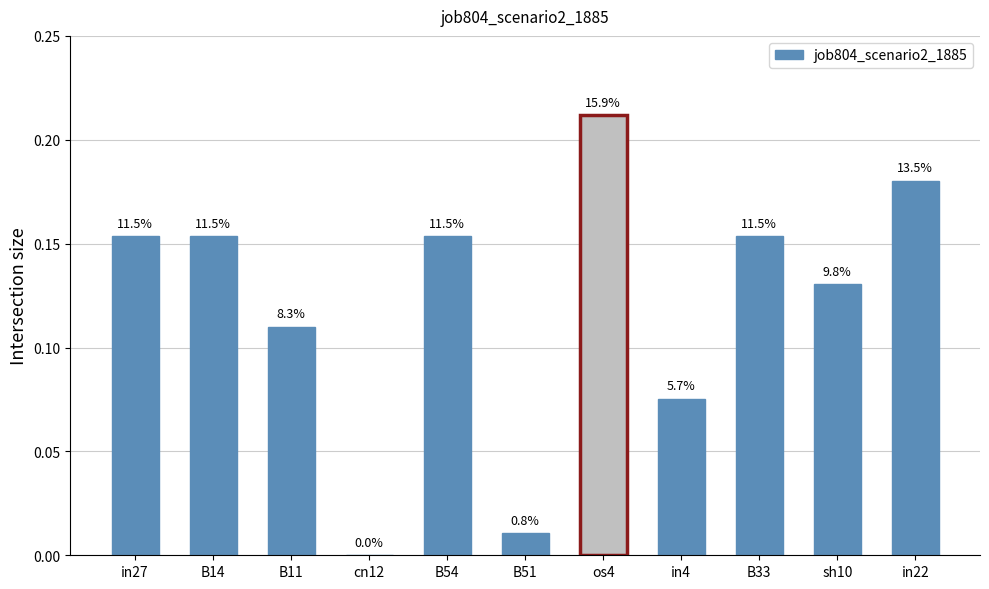

What position from the right is B14?

10